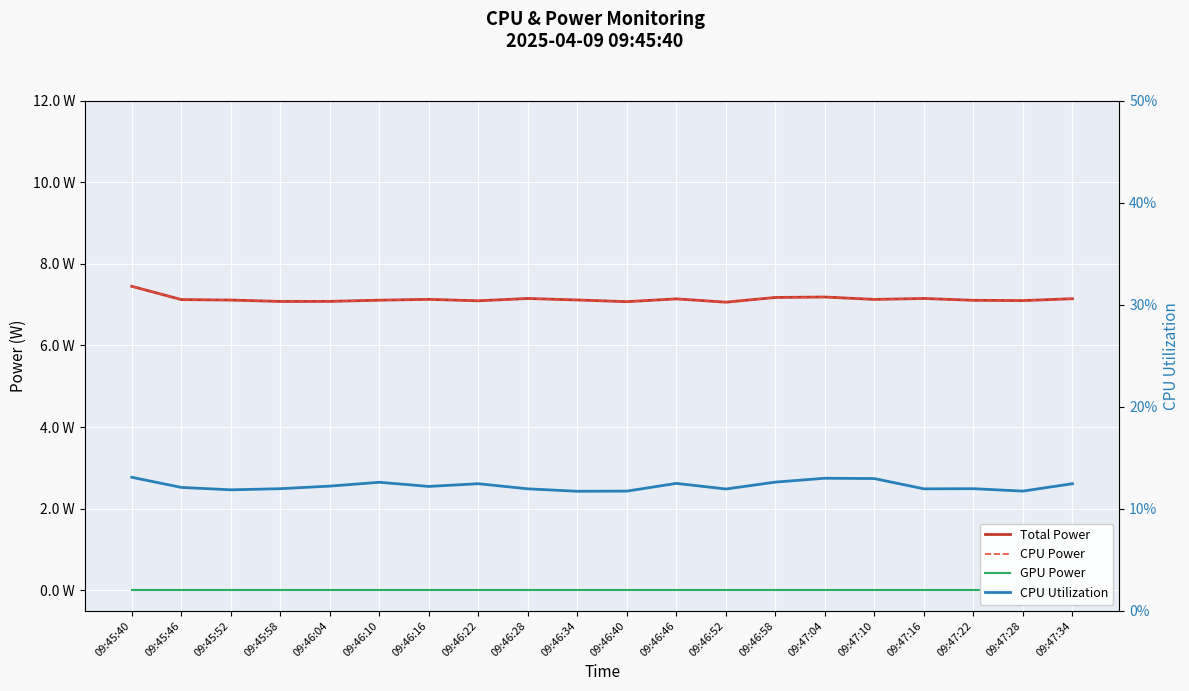

True or false: CPU Power and CPU Utilization cross at least once.

False